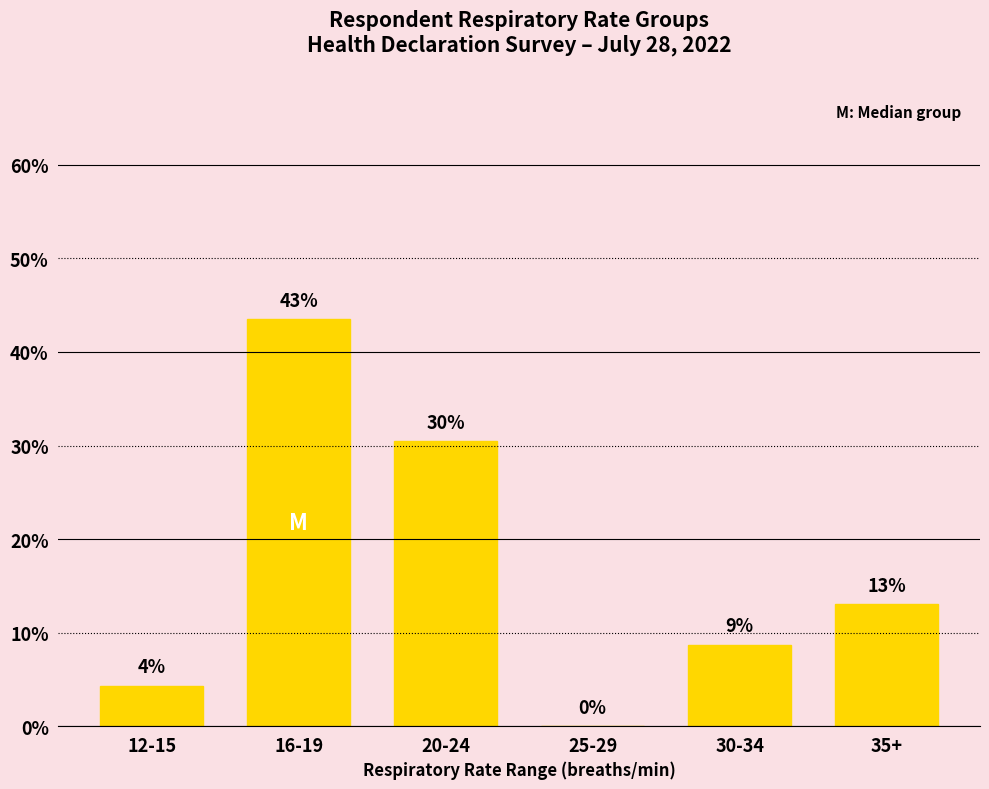

Are the bars horizontal?

No